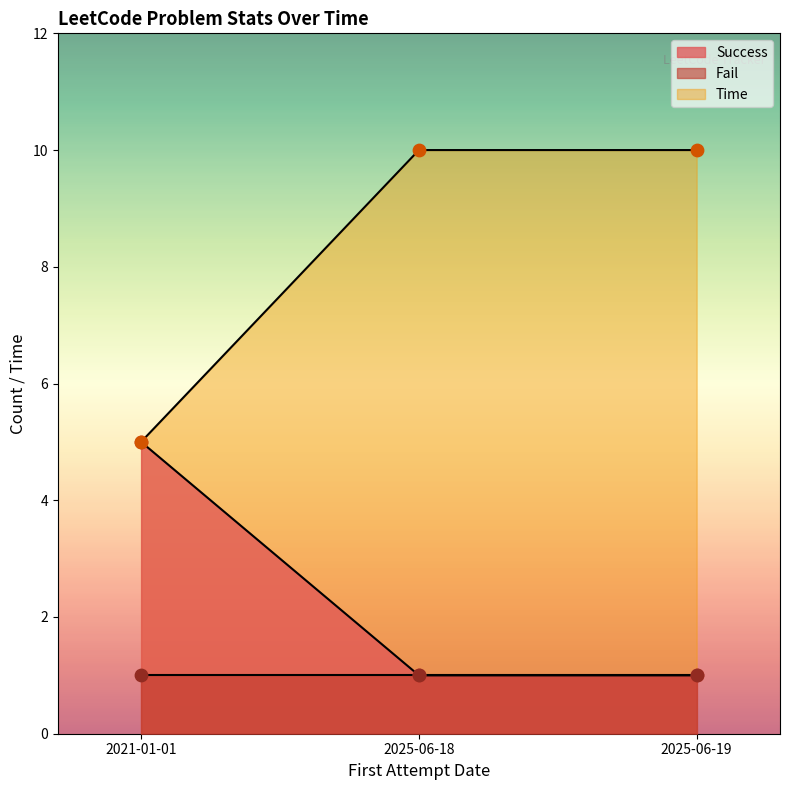

At which category is the sum across all series the highest?

2025-06-18